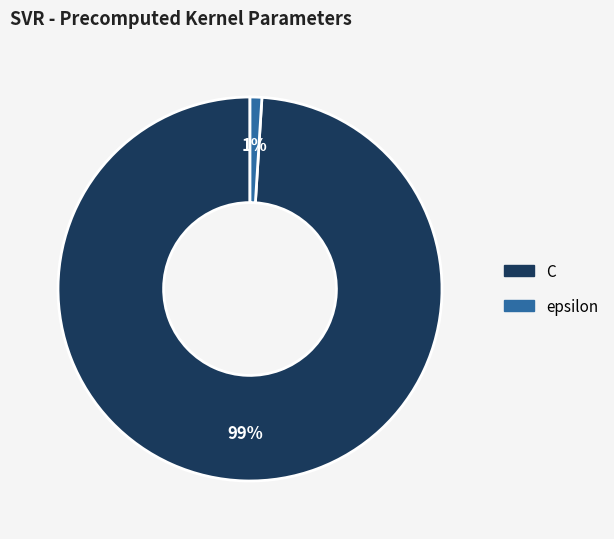

What is the largest slice in the pie chart?

C